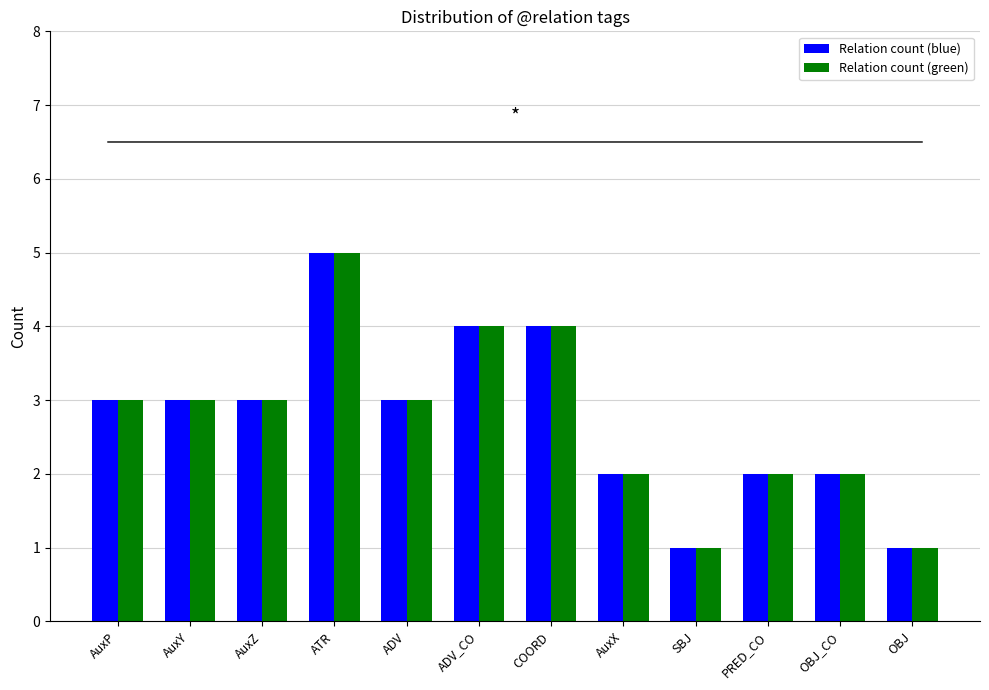

Reading left to right, what are all the values shown in this chart?

Relation count (blue): AuxP=3	AuxY=3	AuxZ=3	ATR=5	ADV=3	ADV_CO=4	COORD=4	AuxX=2	SBJ=1	PRED_CO=2	OBJ_CO=2	OBJ=1
Relation count (green): AuxP=3	AuxY=3	AuxZ=3	ATR=5	ADV=3	ADV_CO=4	COORD=4	AuxX=2	SBJ=1	PRED_CO=2	OBJ_CO=2	OBJ=1